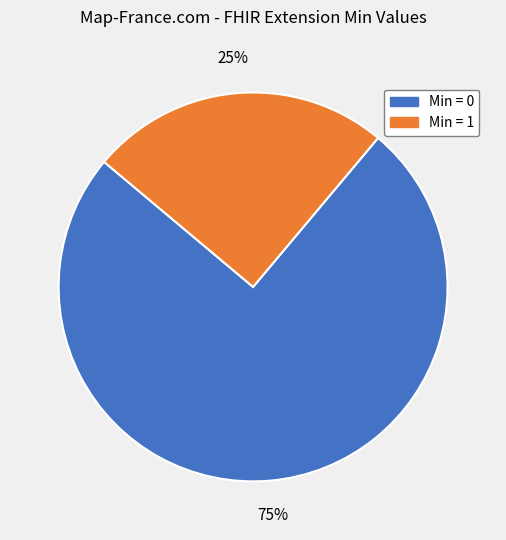

Does any single category account for the majority?

Yes